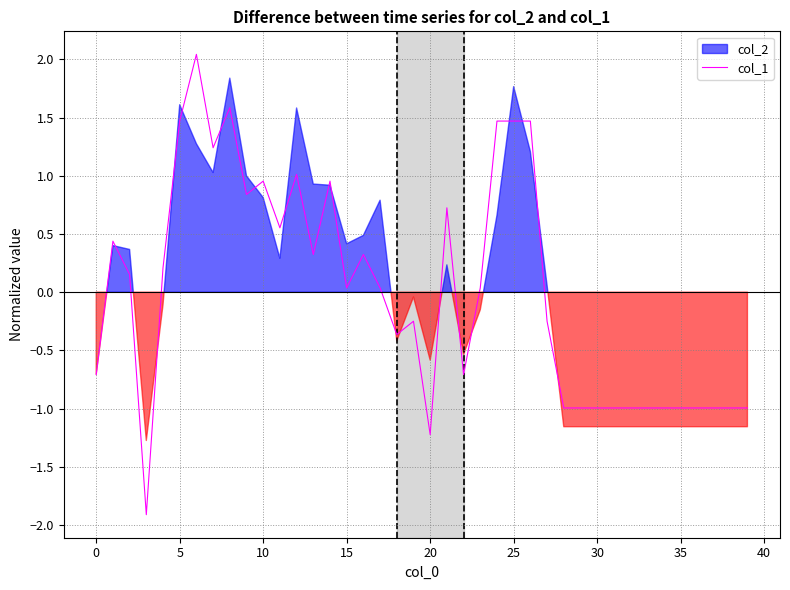

What is the highest value of the col_1 series?

2.0